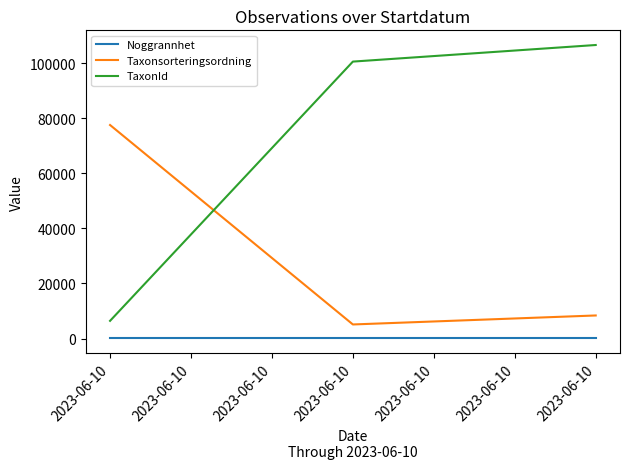

How many categories are shown in the chart?

3